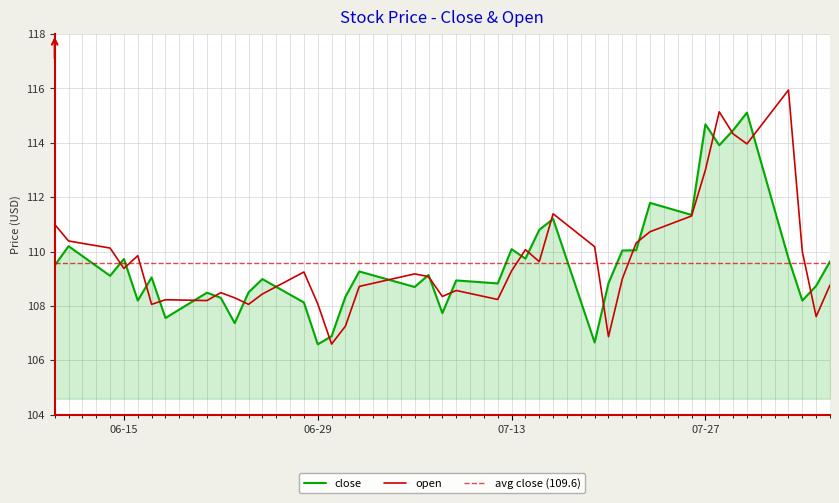

What is the lowest value of the close series?

106.6